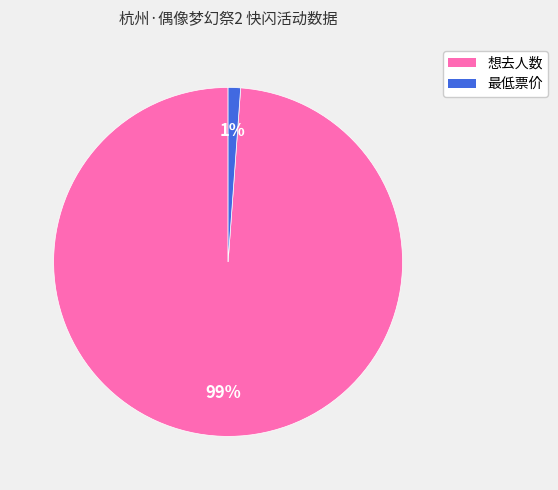

What percentage is the 最低票价 slice, to the nearest percent?

1%